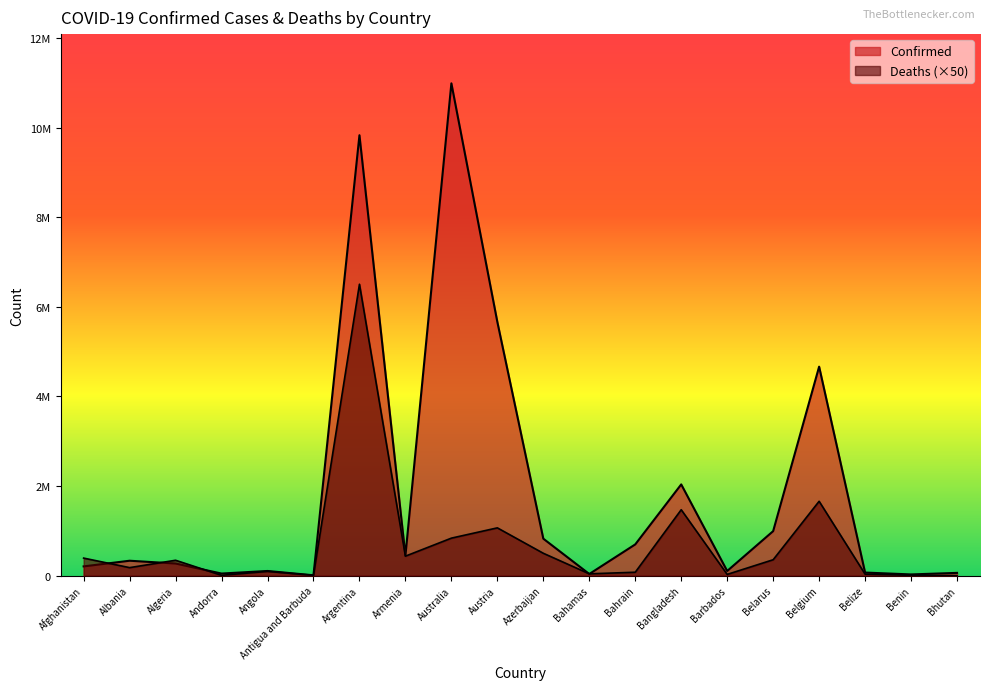

Reading left to right, list all the values displayed in this chart.

Confirmed: Afghanistan=207239	Albania=333708	Algeria=271186	Andorra=47686	Angola=104973	Antigua and Barbuda=9106	Argentina=9829236	Armenia=445881	Australia=10986958	Austria=5662588	Azerbaijan=825737	Bahamas=37491	Bahrain=698028	Bangladesh=2036987	Barbados=104944	Belarus=994037	Belgium=4664481	Belize=69675	Benin=27982	Bhutan=62524
Deaths: Afghanistan=392250	Albania=179700	Algeria=344050	Andorra=8250	Angola=96400	Antigua and Barbuda=7300	Argentina=6504000	Armenia=435600	Australia=837800	Austria=1067250	Azerbaijan=500100	Bahamas=41650	Bahrain=76950	Bangladesh=1471900	Barbados=28400	Belarus=355900	Belgium=1660550	Belize=34400	Benin=8150	Bhutan=1050